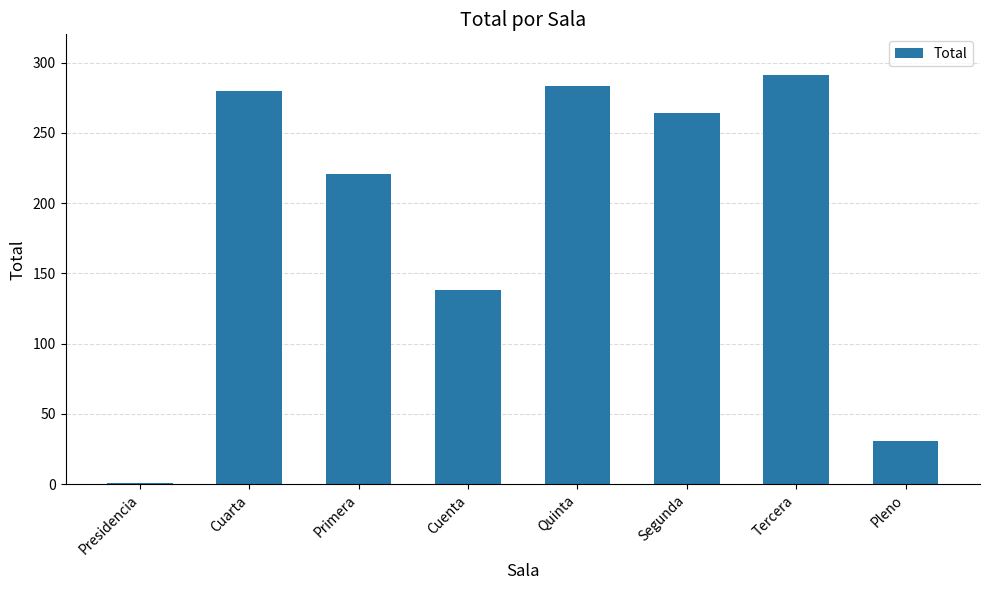

Reading left to right, transcribe all the data shown in this chart.

1	280	221	138	283	264	291	31